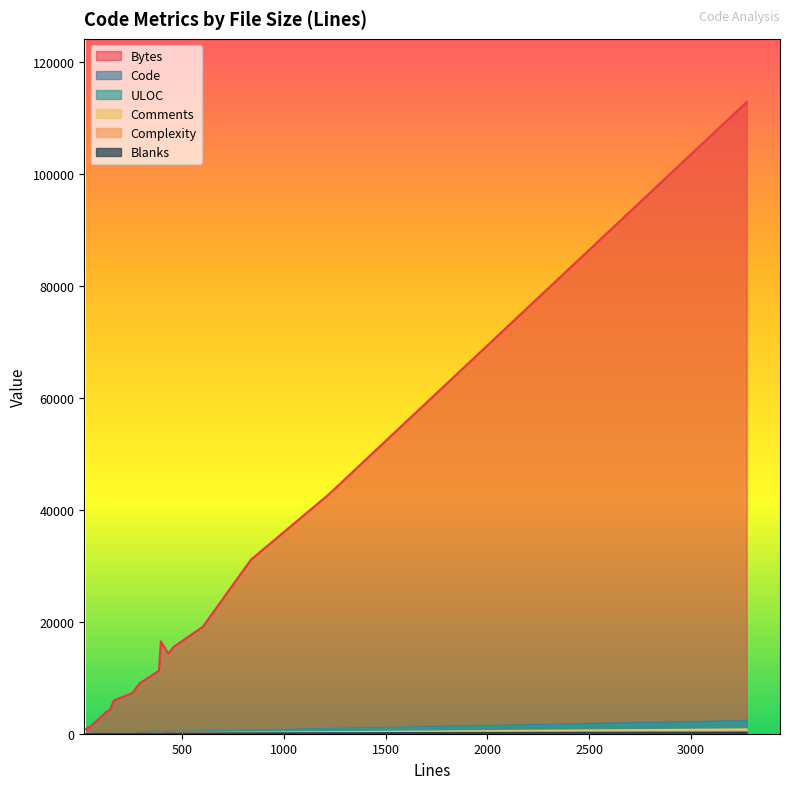

Does the chart have visible grid lines?

No